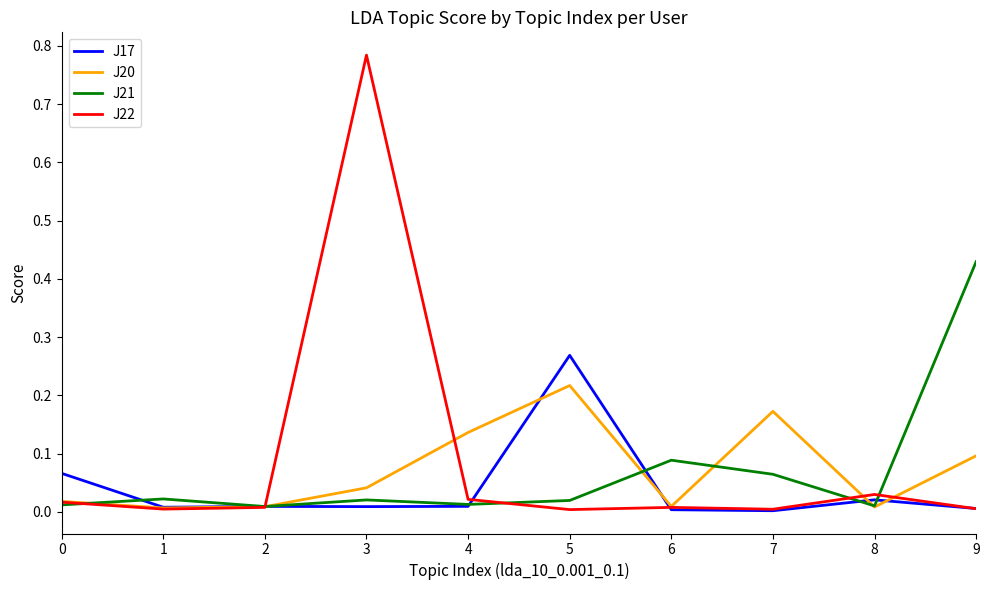

True or false: J22 has a value of 0.0 at 6.

True